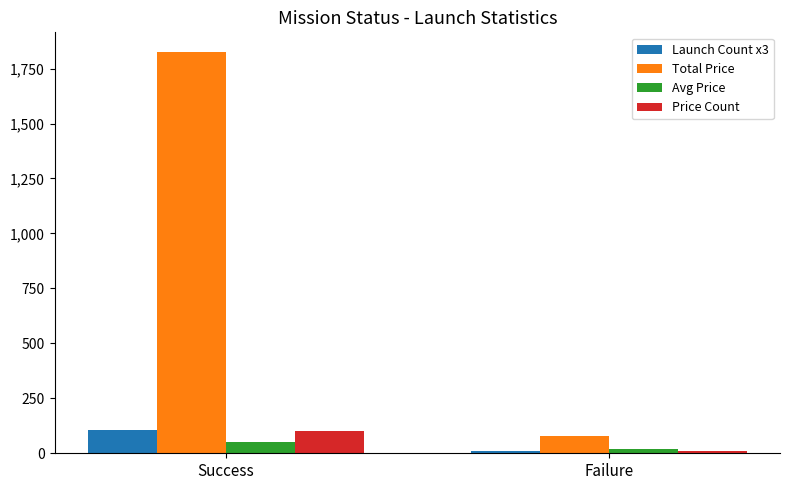

True or false: Total Price has a value of 78.0 at Failure.

True